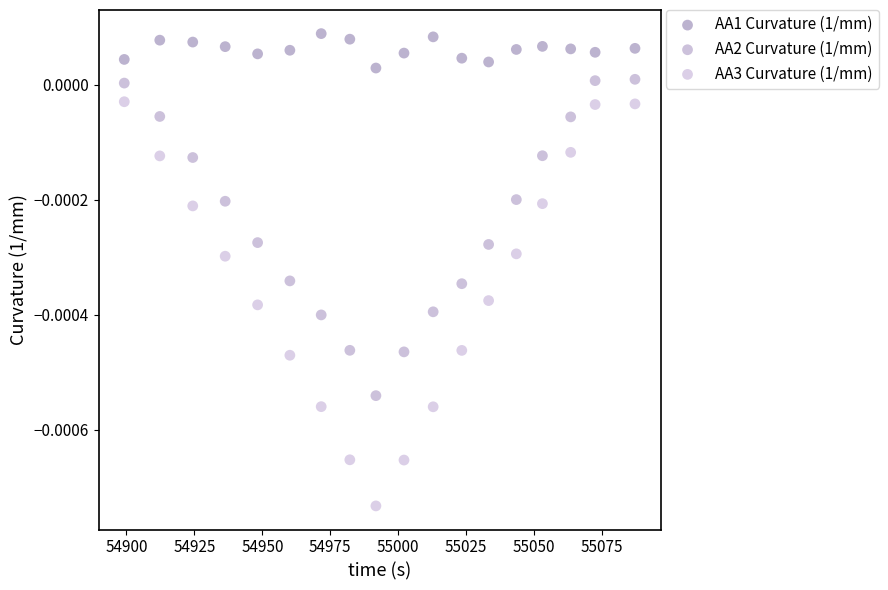

Across all data points, what is the range of X values (max minus min)?

187.9